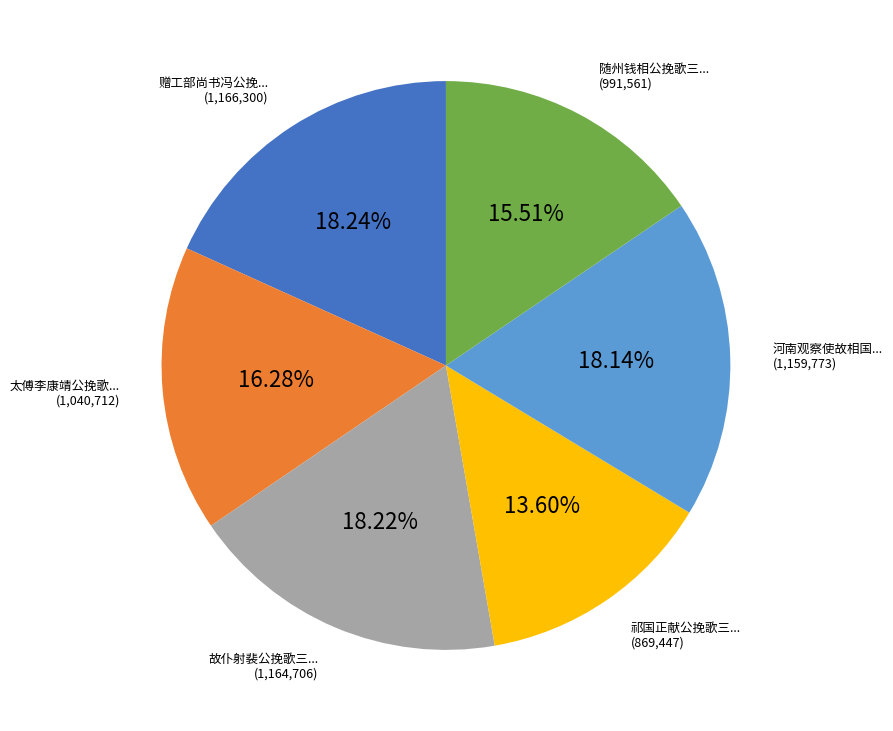

Does any single category account for the majority?

No